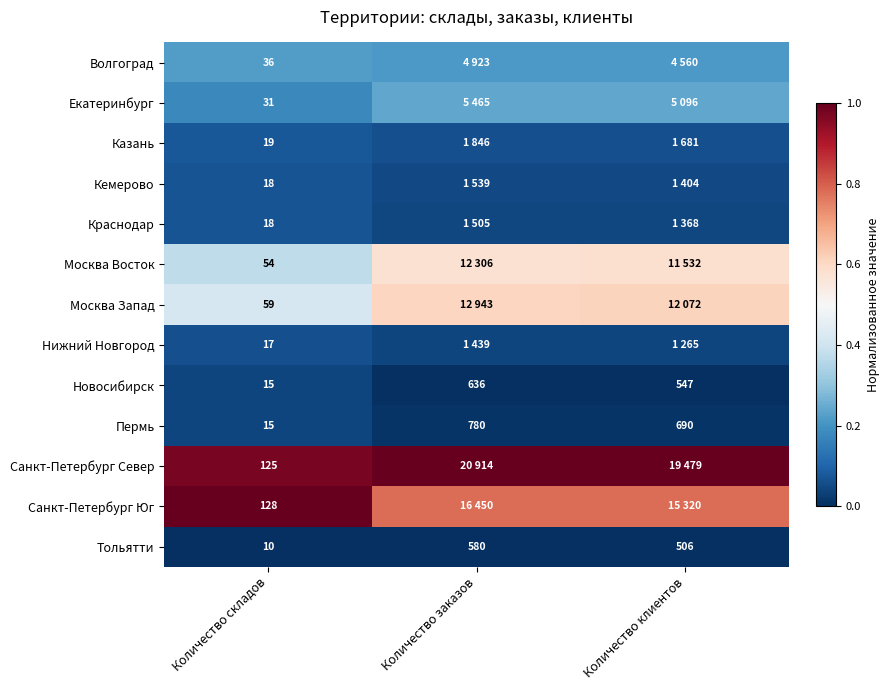

Rank the categories by Тольятти value from highest to lowest.

Количество заказов, Количество клиентов, Количество складов